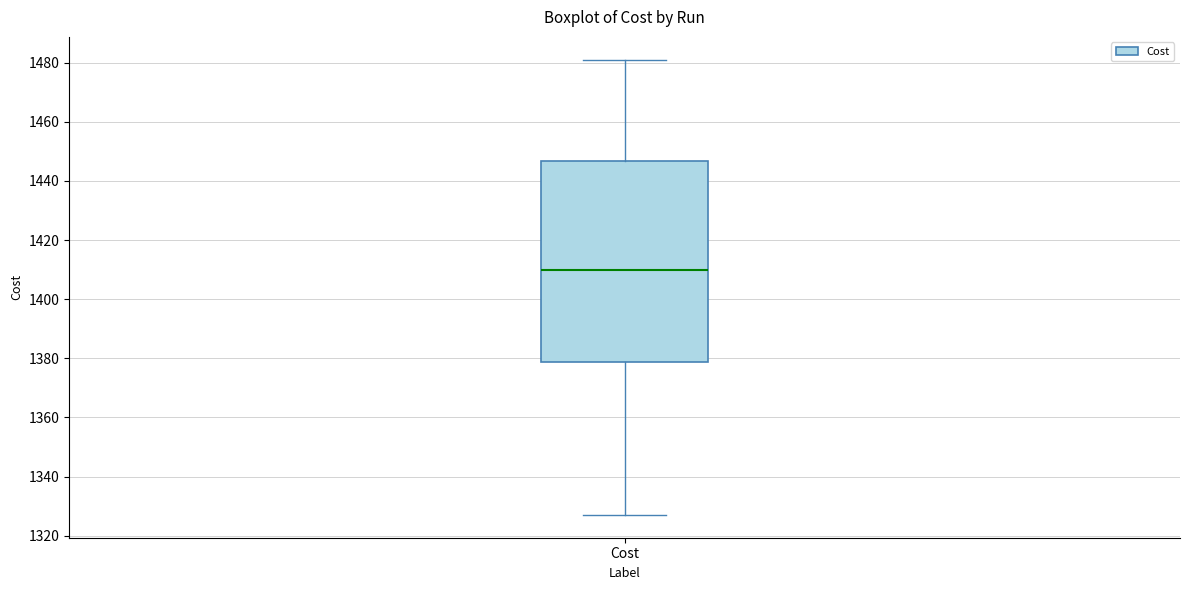

Read this box plot against the y-axis: the position of the median line, the range covered by the box, and the ends of both whiskers. The values are not printed on the chart, so give them approximately, as read against the axis.

median 1410, box 1378 to 1446, whiskers 1328 to 1482